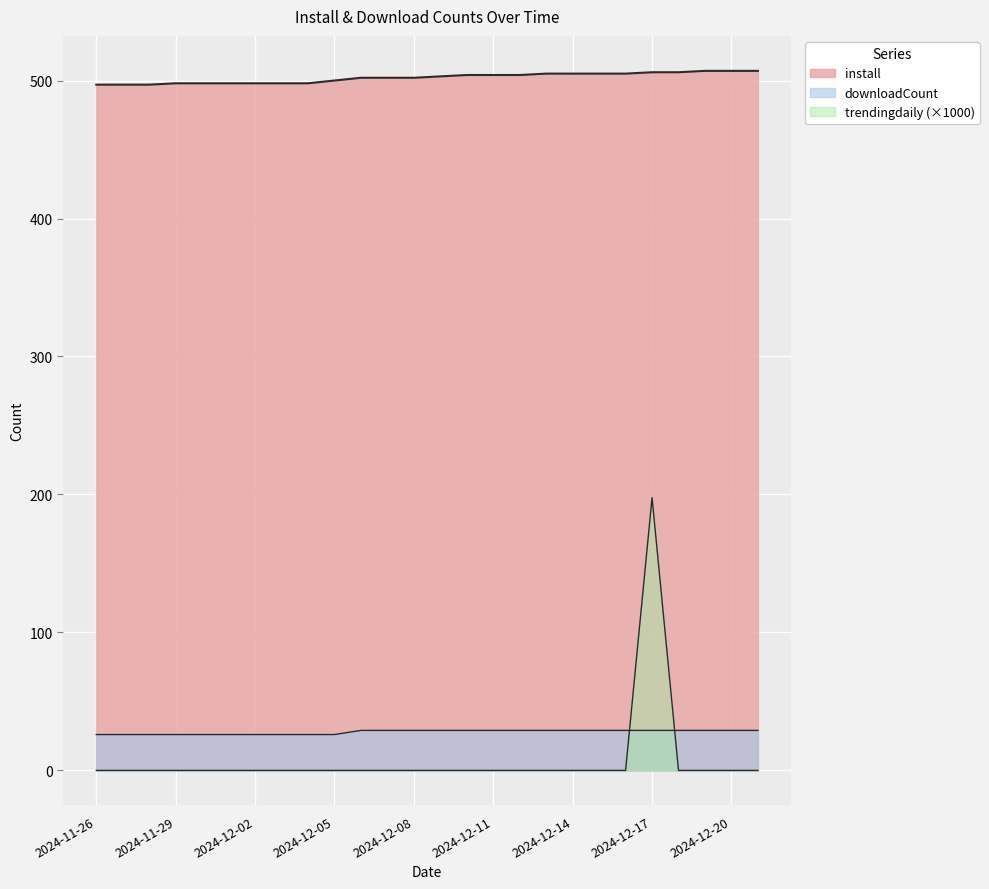

What are all the series names shown in the legend?

install, downloadCount, trendingdaily